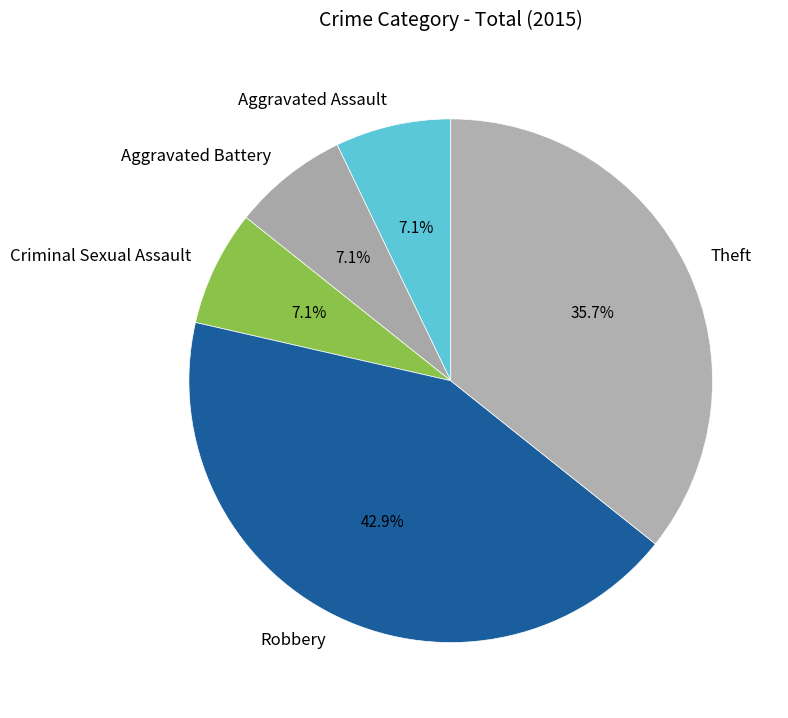

Between Aggravated Assault and Theft, which is larger?

Theft